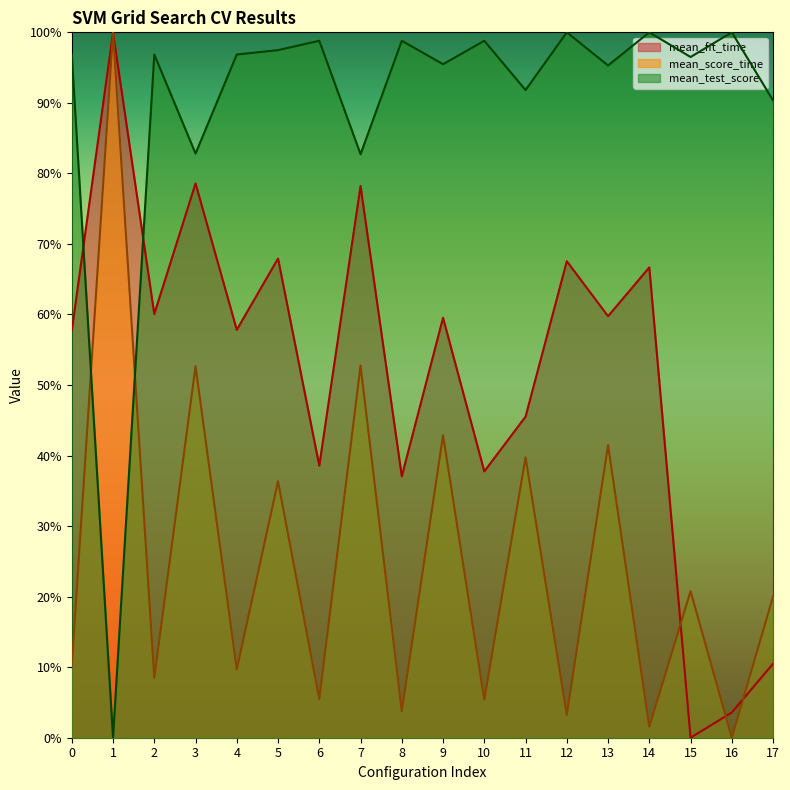

Reading left to right, what are all the values shown in this chart?

mean_fit_time: 0.6	1.0	0.6	0.8	0.6	0.7	0.4	0.8	0.4	0.6	0.4	0.5	0.7	0.6	0.7	0.0	0.0	0.1
mean_score_time: 0.1	1.0	0.1	0.5	0.1	0.4	0.1	0.5	0.0	0.4	0.1	0.4	0.0	0.4	0.0	0.2	0.0	0.2
mean_test_score: 1.0	0.0	1.0	0.8	1.0	1.0	1.0	0.8	1.0	1.0	1.0	0.9	1.0	1.0	1.0	1.0	1.0	0.9